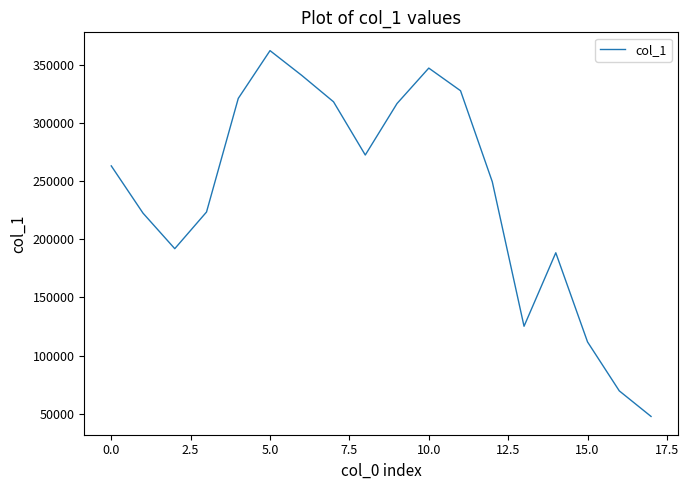

Does the chart display data point markers on the line(s)?

No